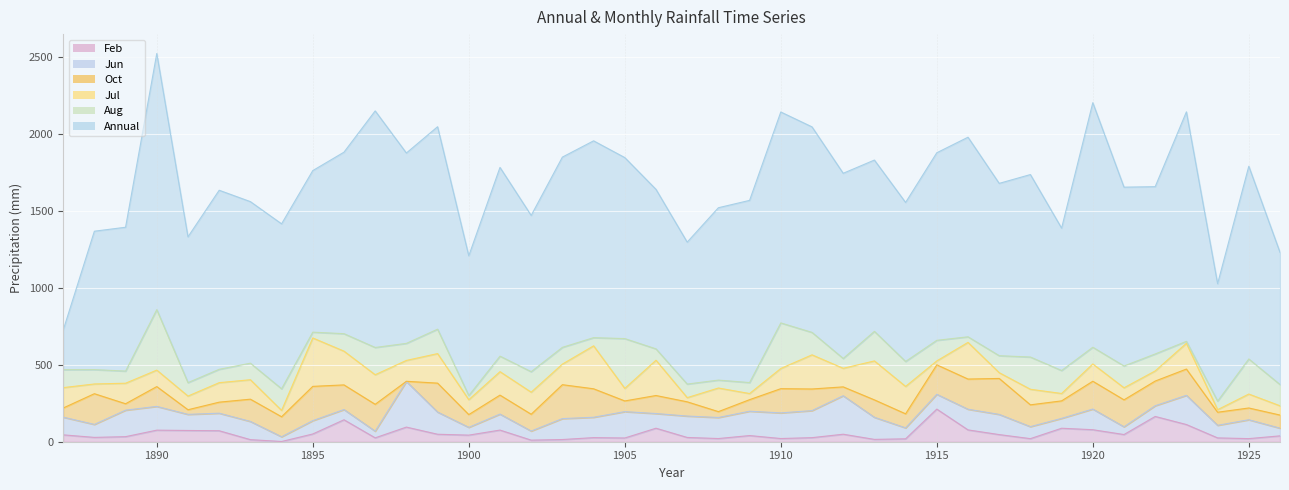

What is the value of the Oct point at the 1st from the left?

59.2